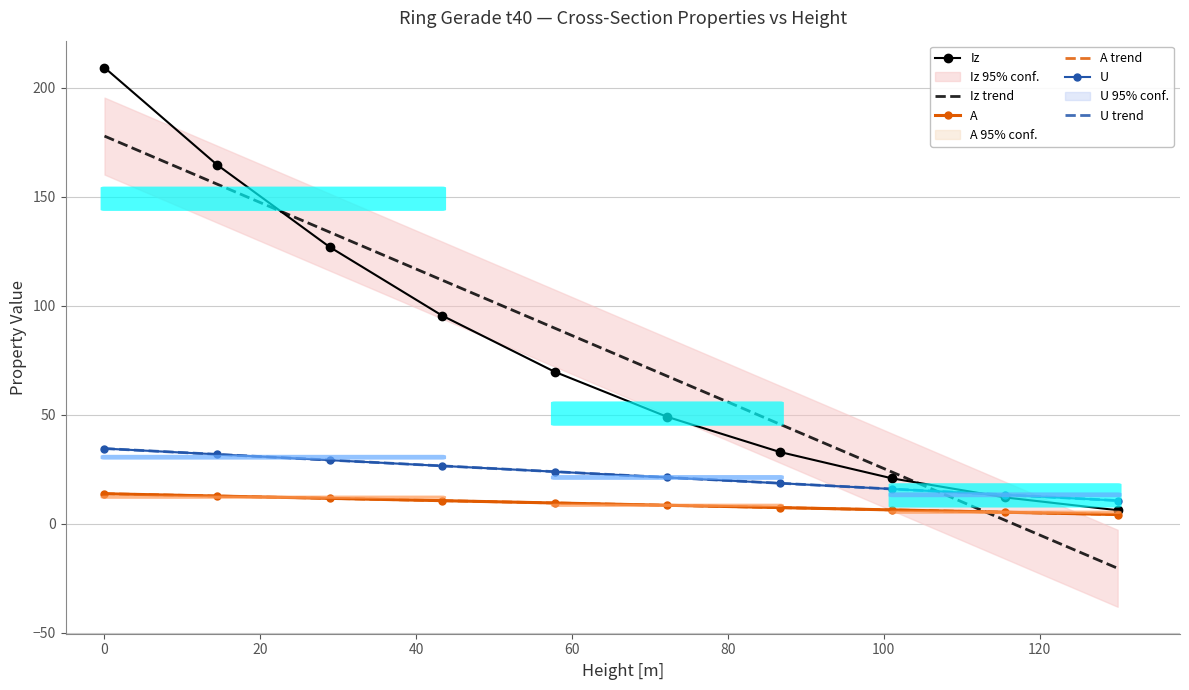

Which has a higher value, 28.89 or 101.11?

28.89